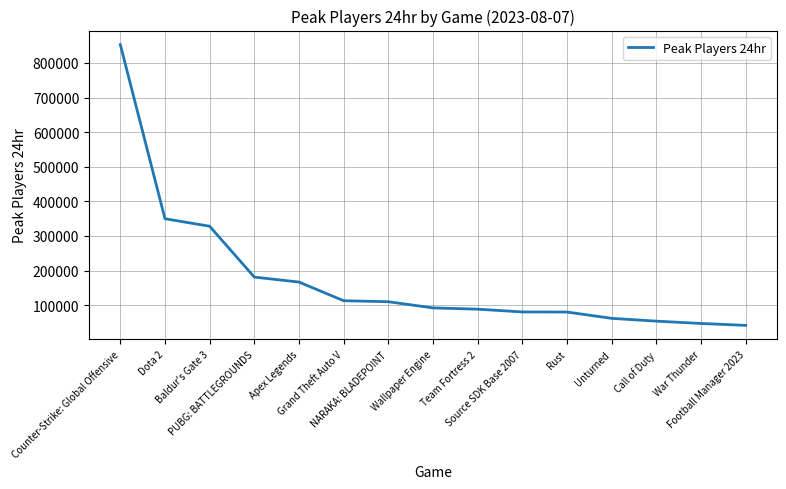

What is the difference between the maximum and minimum values?

811514